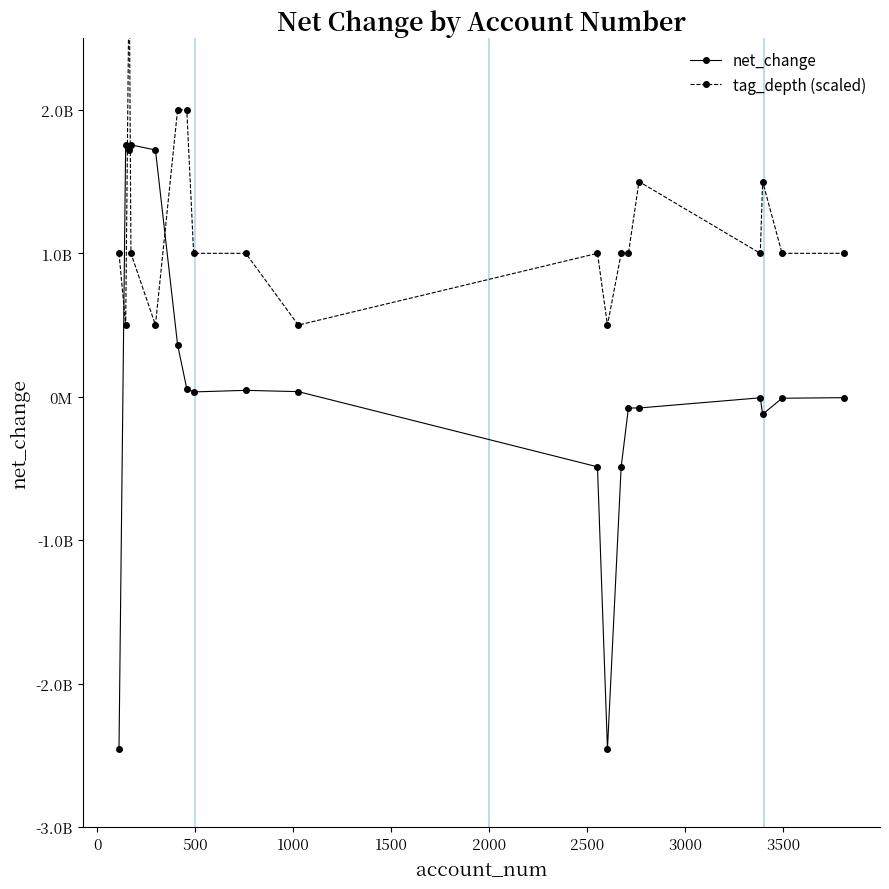

How many values in the net_change series are below -6000000?

9